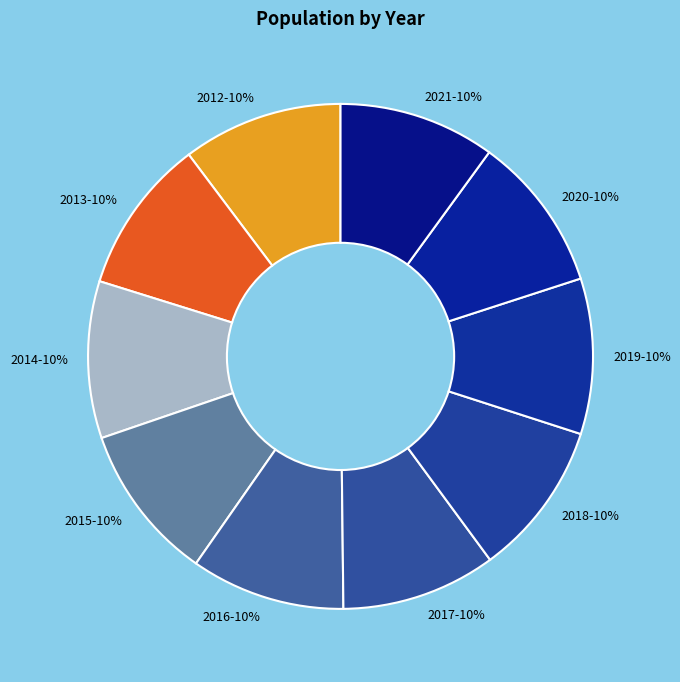

Count the number of slices in the pie.

10